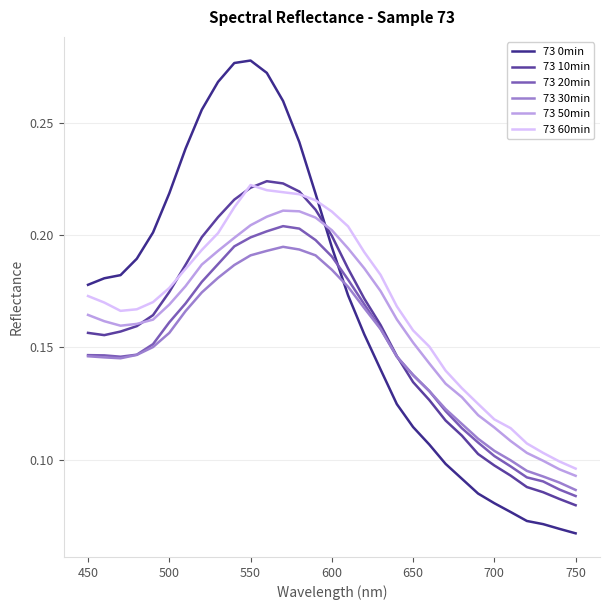

True or false: 73 0min and 73 20min cross at least once.

True